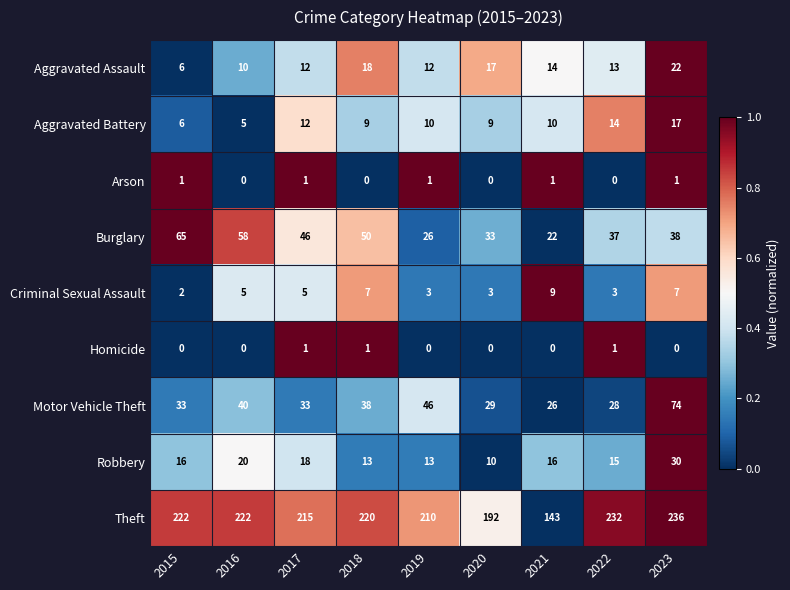

Which series changed the most between 2018 and 2019?

Burglary